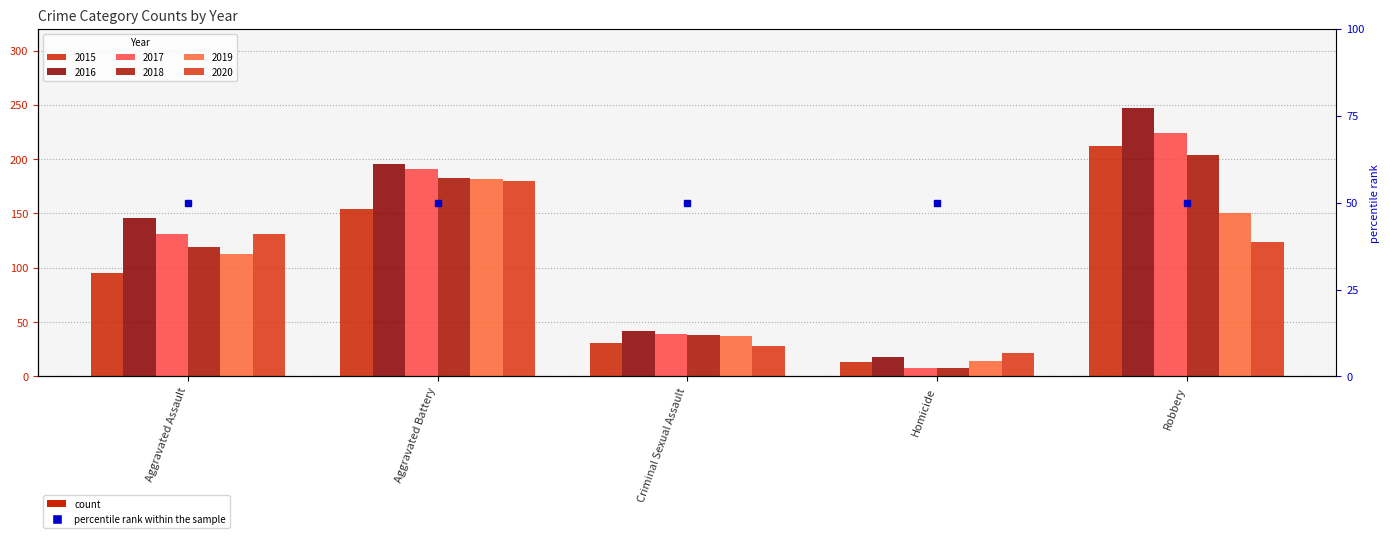

What position from the left is Aggravated Battery?

2